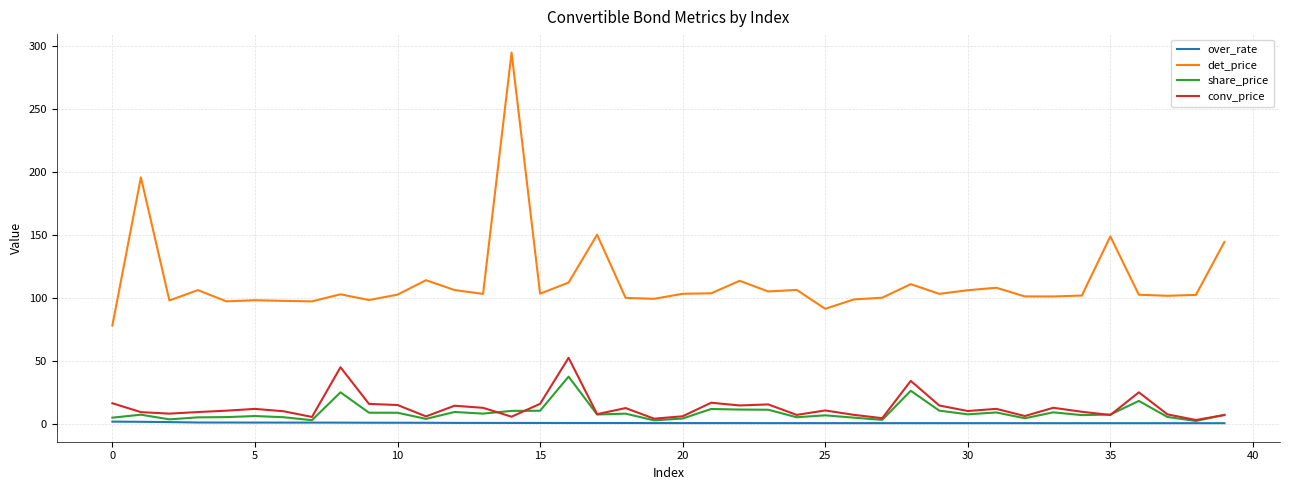

What is the smallest value displayed?

0.4